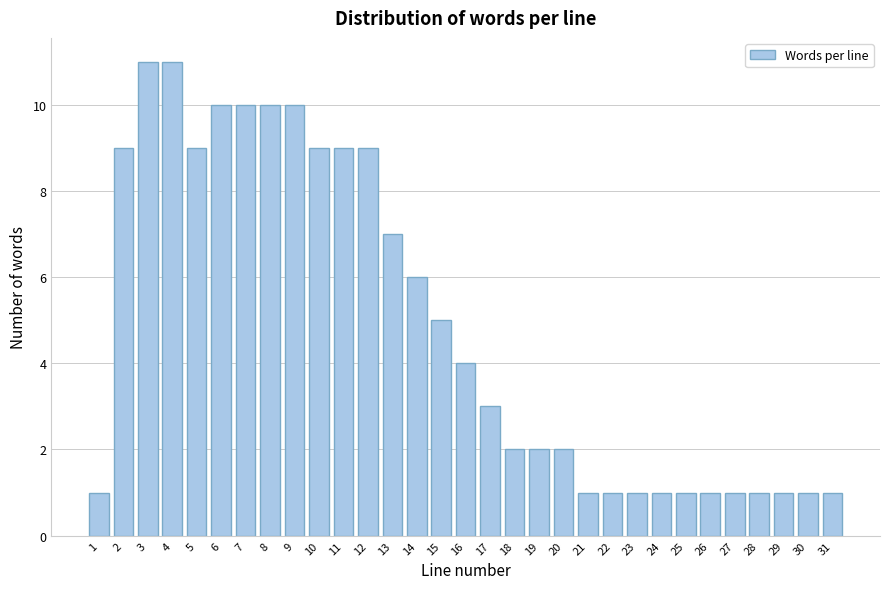

The chart shows a value of 1 at 15. True or false?

False